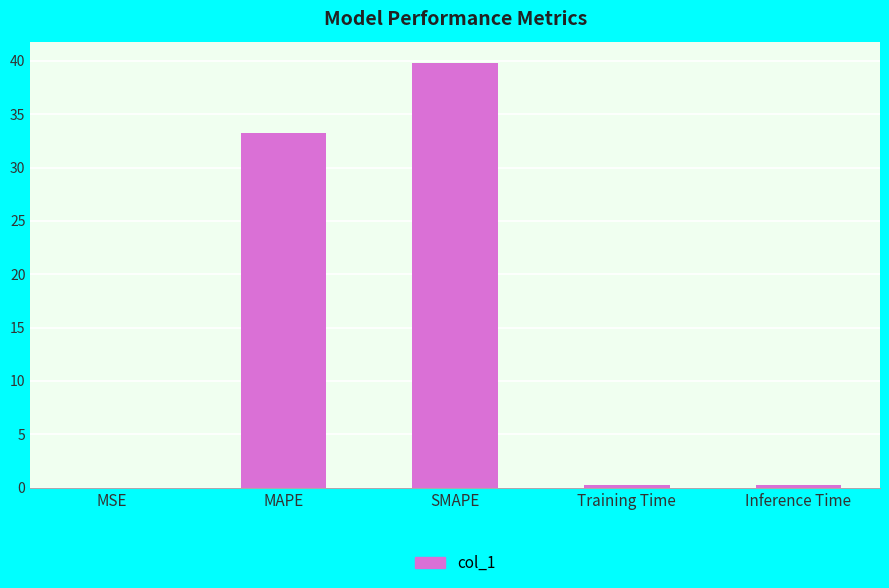

At which label is the value closest to 19?

MAPE